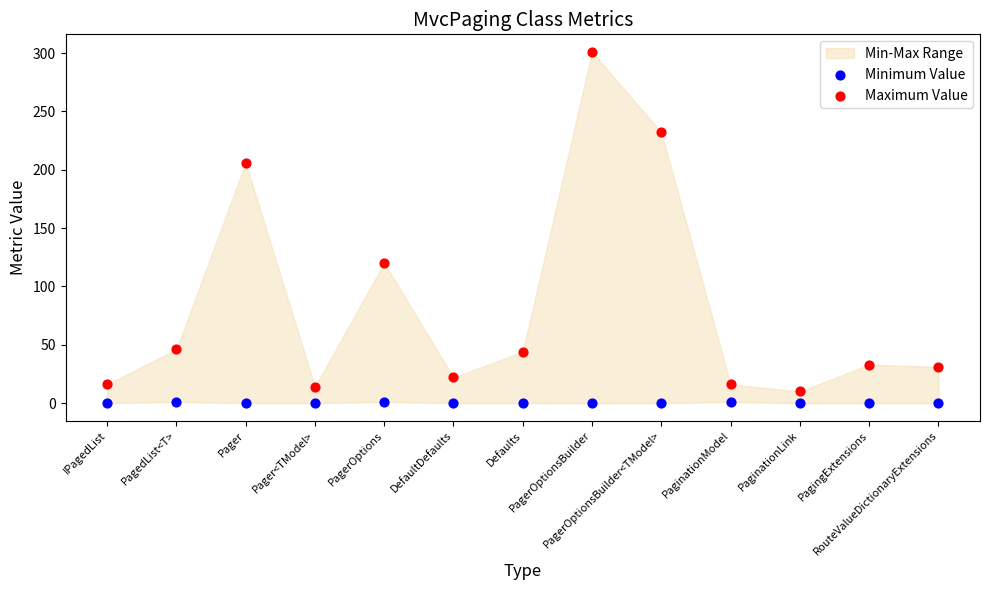

Which series has the largest Y range (max minus min)?

Maximum Value